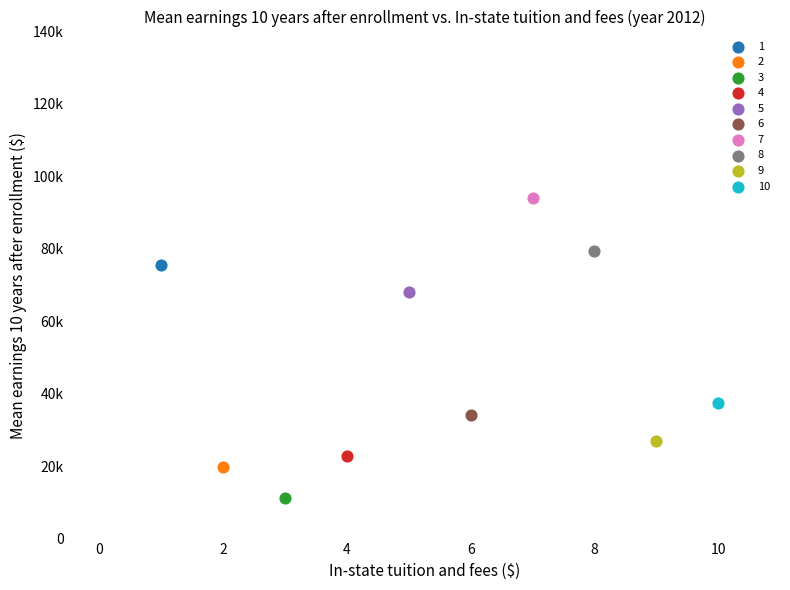

What are all the series names shown in the legend?

1, 2, 3, 4, 5, 6, 7, 8, 9, 10